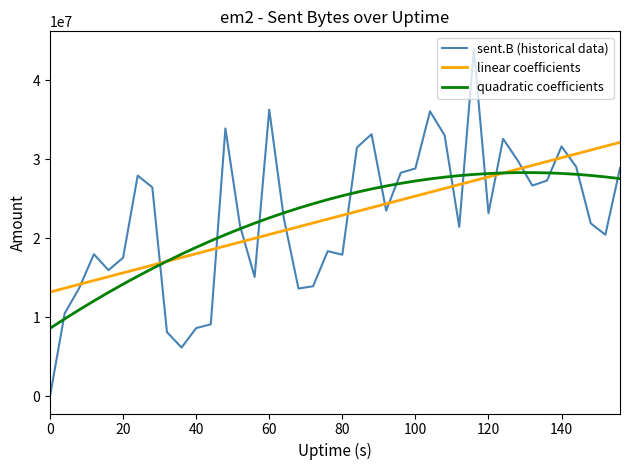

Rank the series by their maximum value, from lowest to highest.

quadratic coefficients, linear coefficients, sent.B (historical data)